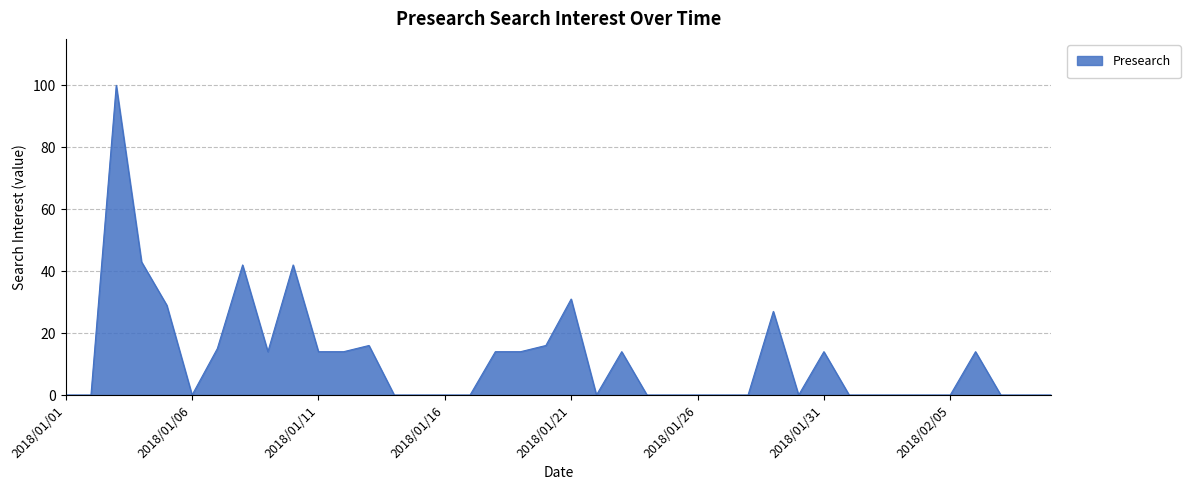

What is the maximum value shown in the chart?

100